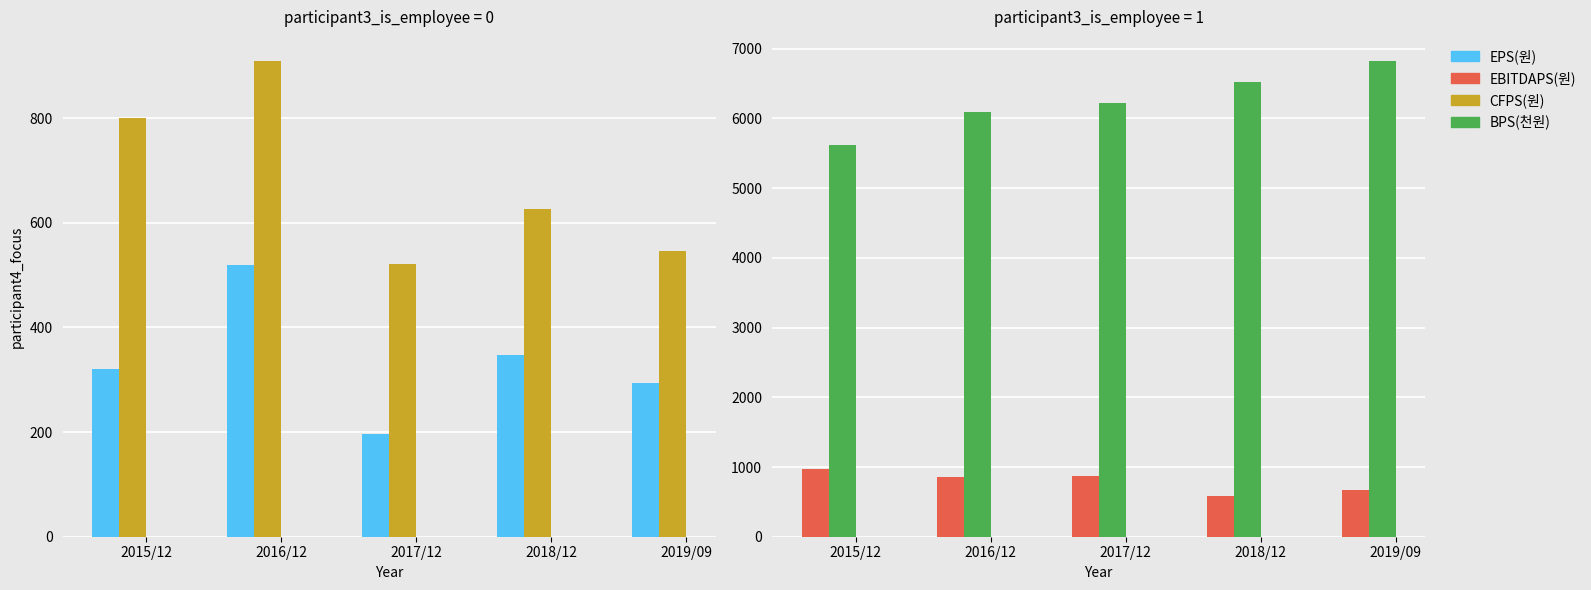

Is the value of CFPS(원) at 2018/12 greater than the value of BPS(천원) at 2019/09?

No